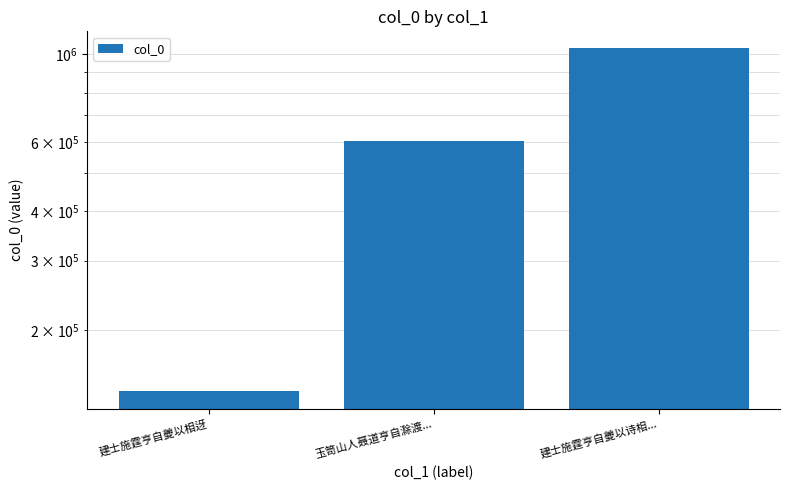

Reading left to right, extract all data points from this chart.

建士施霆亨自夔以相迓=139699	玉笥山人聂道亨自滁渡...=603708	建士施霆亨自夔以诗相...=1034772